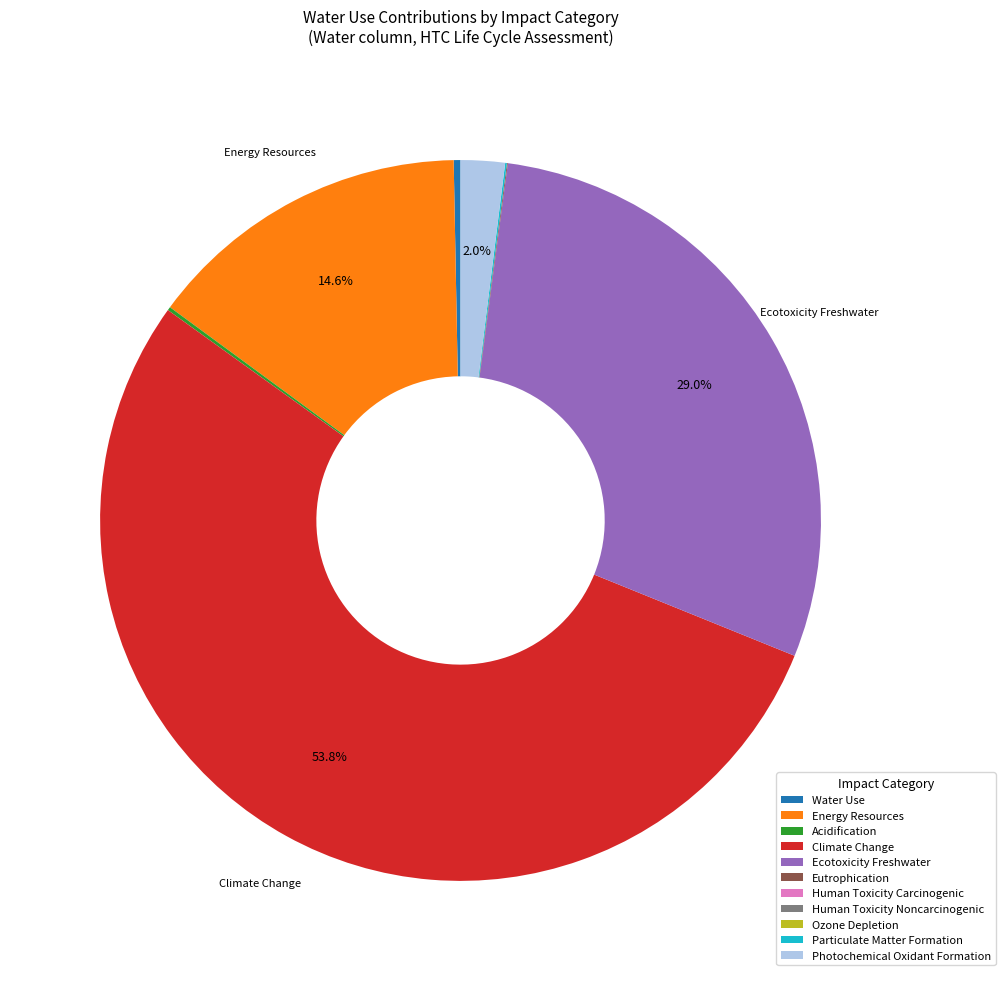

Which category has the biggest portion of the pie?

Climate Change